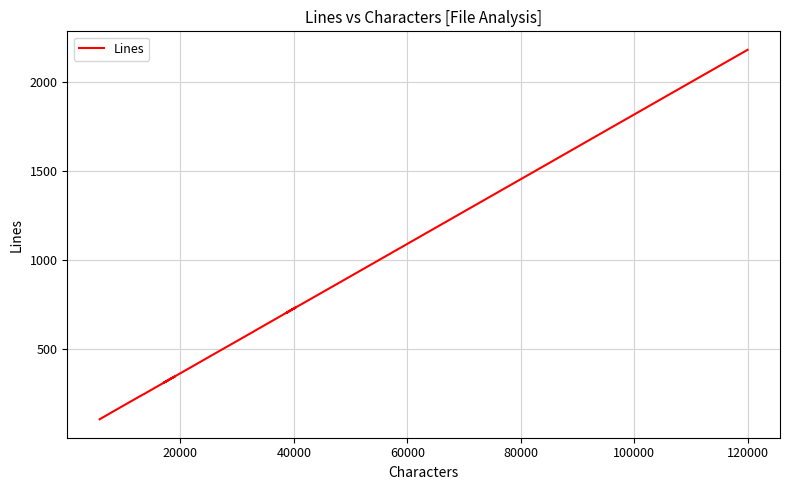

Reading left to right, list all the values displayed in this chart.

105	110	177	235	250	258	346	311	401	485	599	601	696	734	703	913	1071	1082	1157	1537	1662	2182